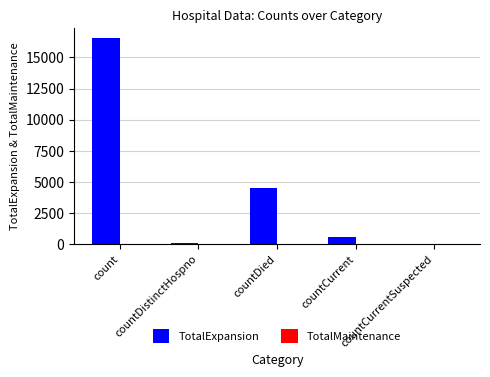

The value at count is 8732. True or false?

False